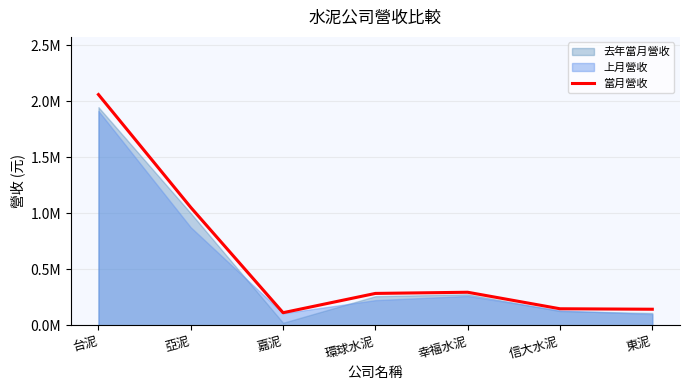

How many lines are shown in the chart?

1